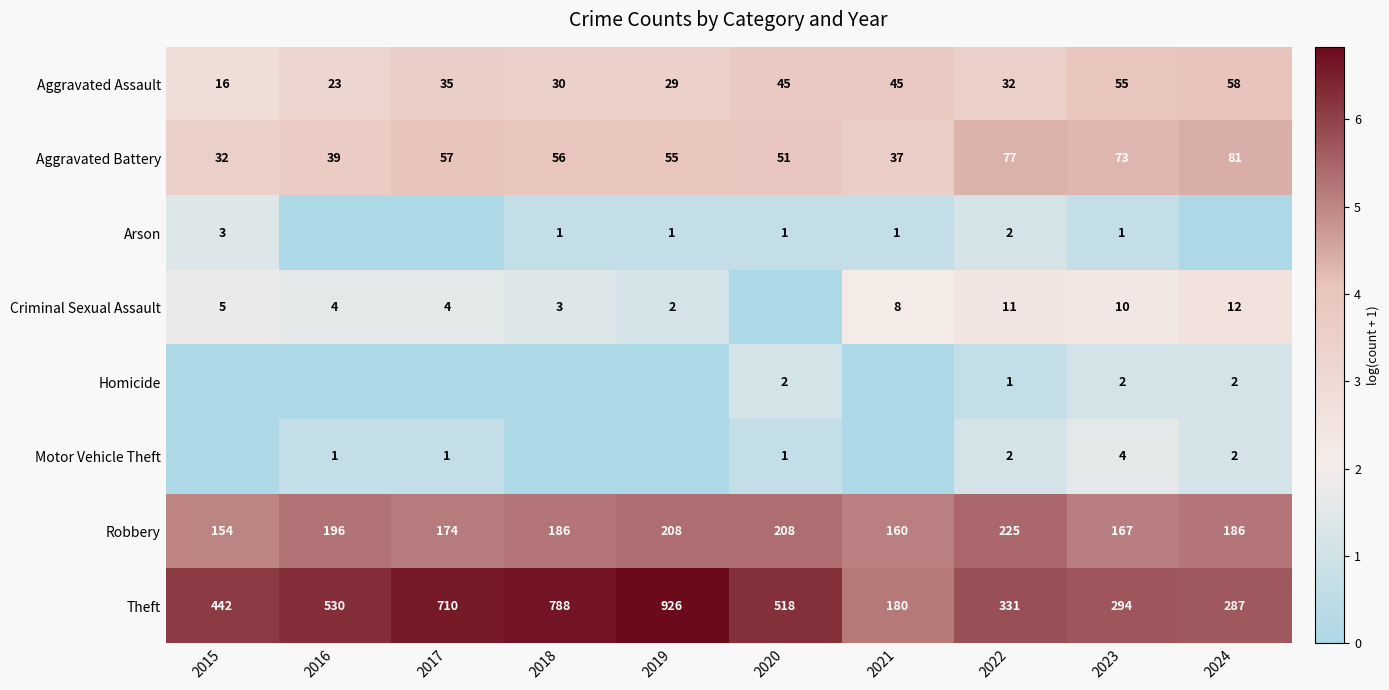

What is the sum of all Robbery values?

1864